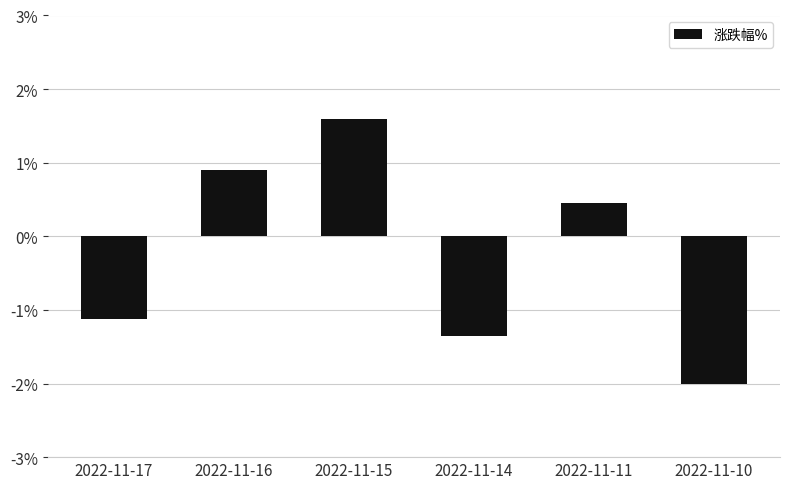

What is the greatest value displayed?

1.6